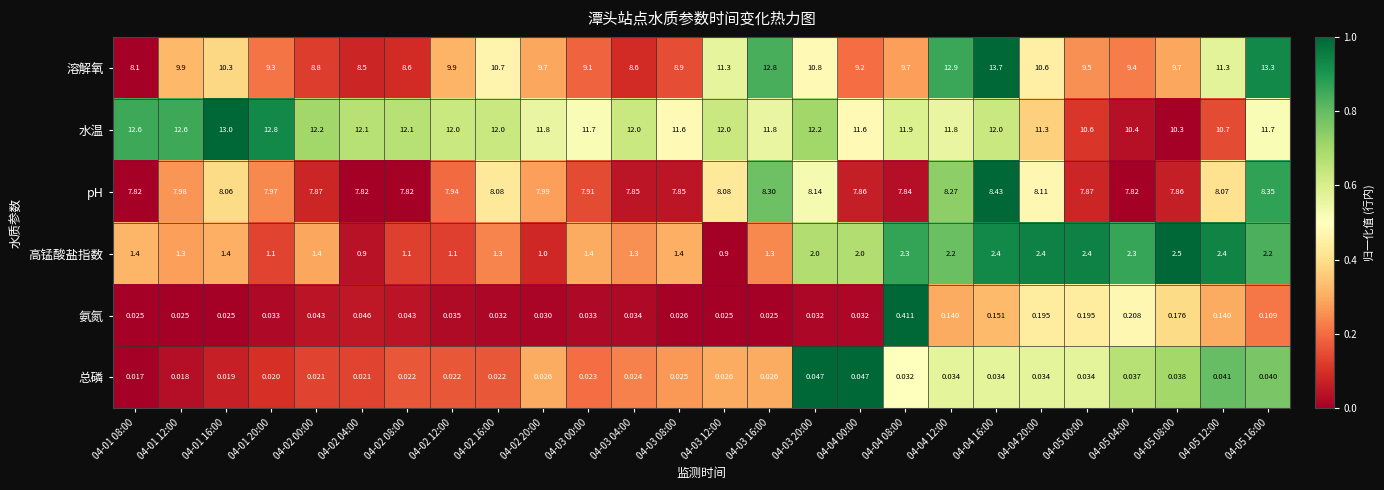

Which series has the largest total across all categories?

水温